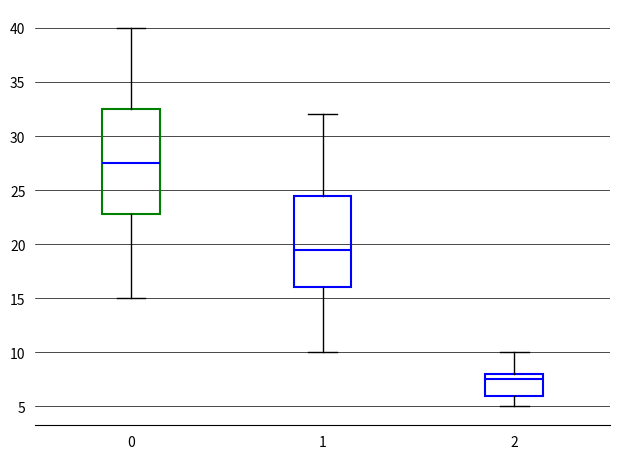

Which box's median line is the lowest?

2